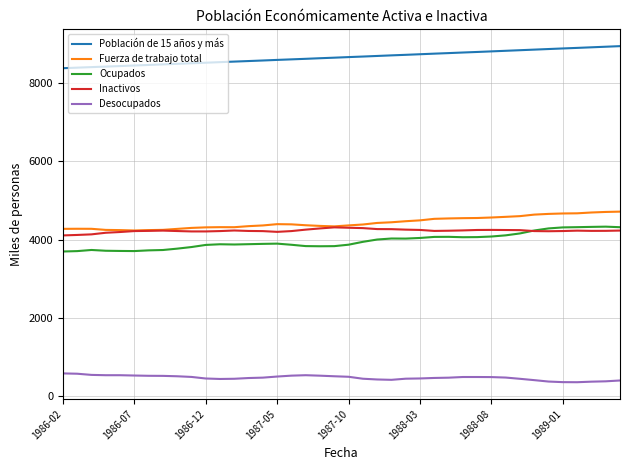

What is the smallest value displayed?

354